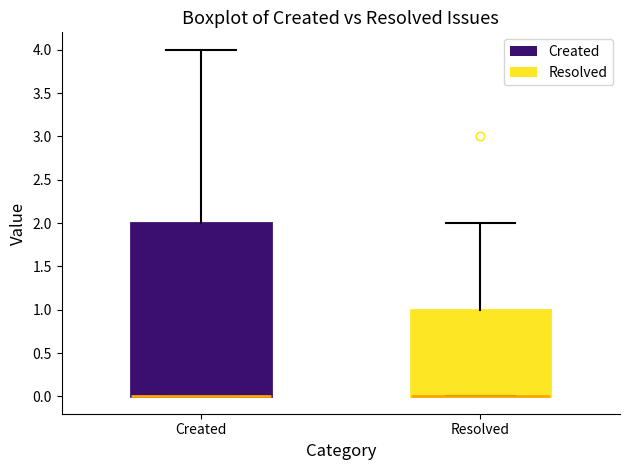

Reading left to right, read every box against the y-axis: the position of its median line, the range the box covers, and the ends of its whiskers. The values are not printed on the chart, so give them approximately, as read against the axis.

Created: median 0 (drawn on the box's lower edge), box 0 to 2, whiskers 0 to 4
Resolved: median 0 (drawn on the box's lower edge), box 0 to 1, whiskers 0 to 2